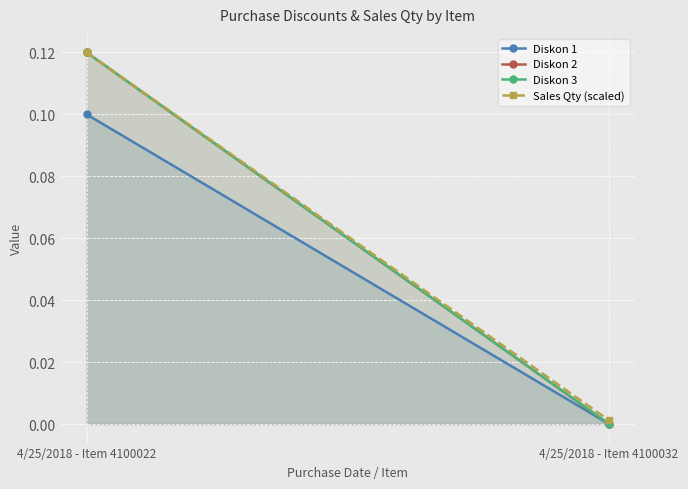

How many lines are shown in the chart?

4